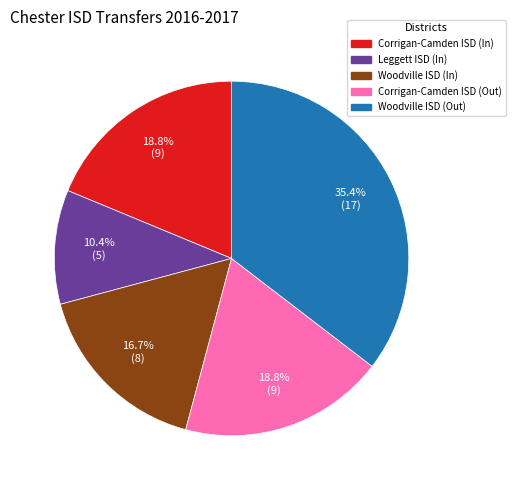

Count the number of slices in the pie.

5